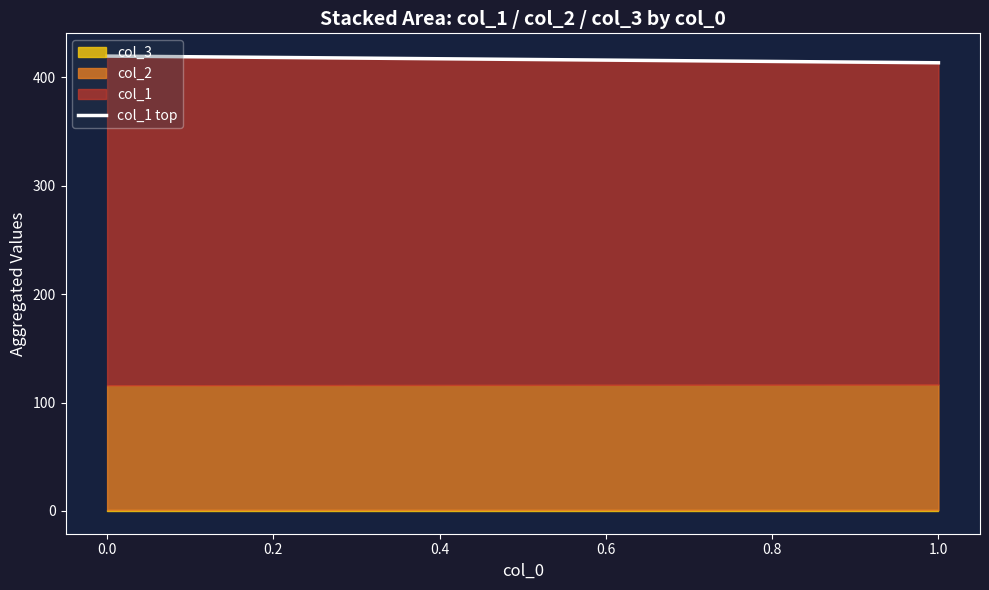

Reading left to right, extract all data points from this chart.

419.5	413.3